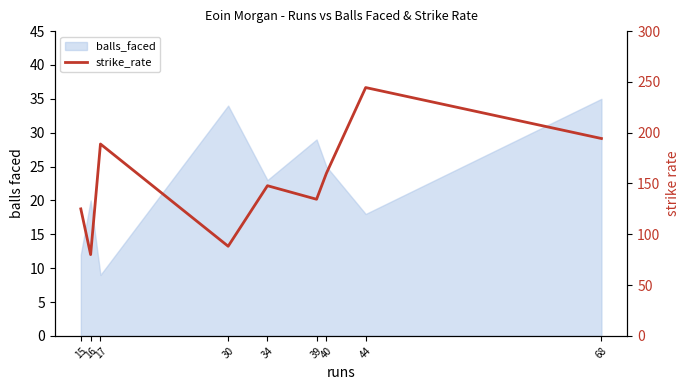

What is the difference between the maximum and minimum values?

164.4